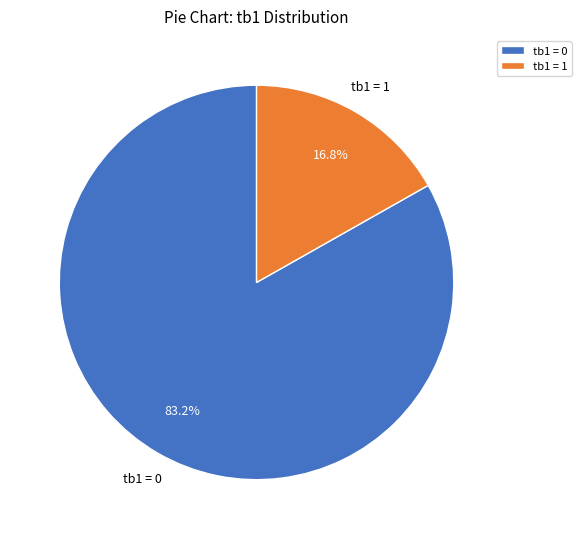

How many slices are in this pie chart?

2